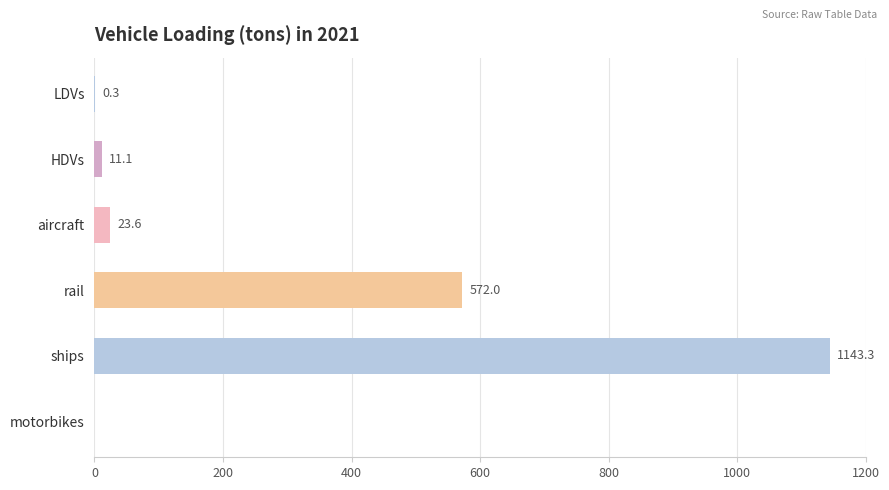

Where is the data nearest to the value 571?

rail